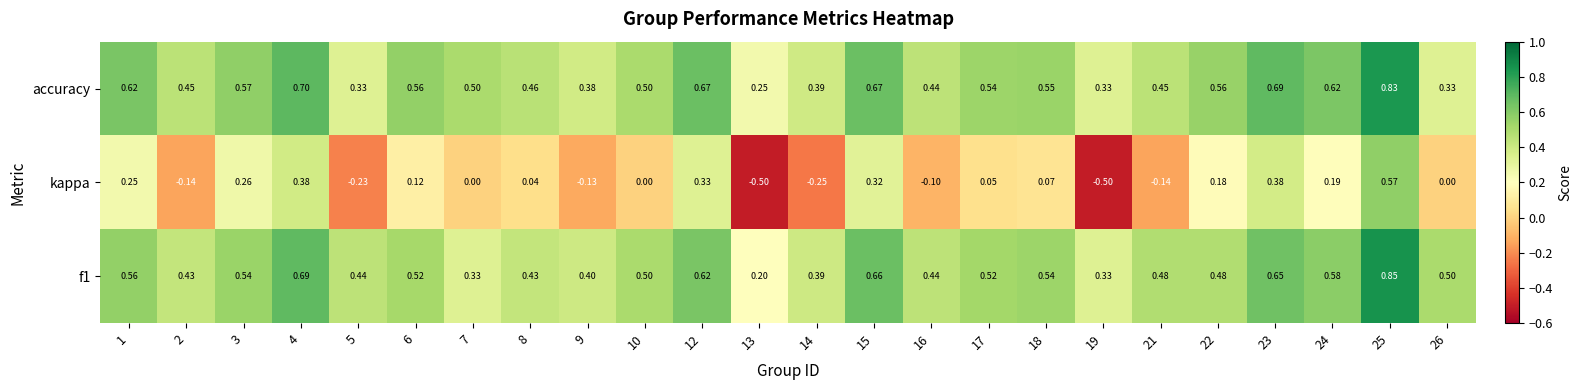

Which series changed the most between 10 and 13?

kappa